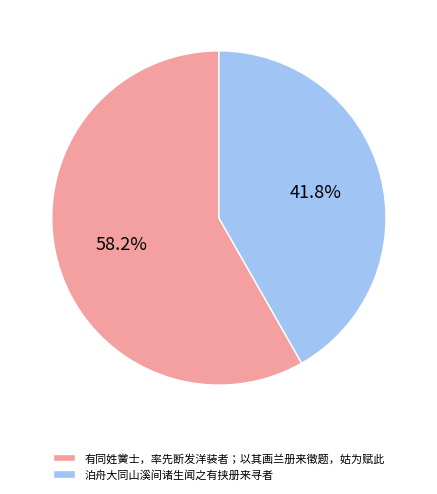

Which category has the biggest portion of the pie?

有同姓黉士，率先断发洋装者；以其画兰册来徵题，姑为赋此